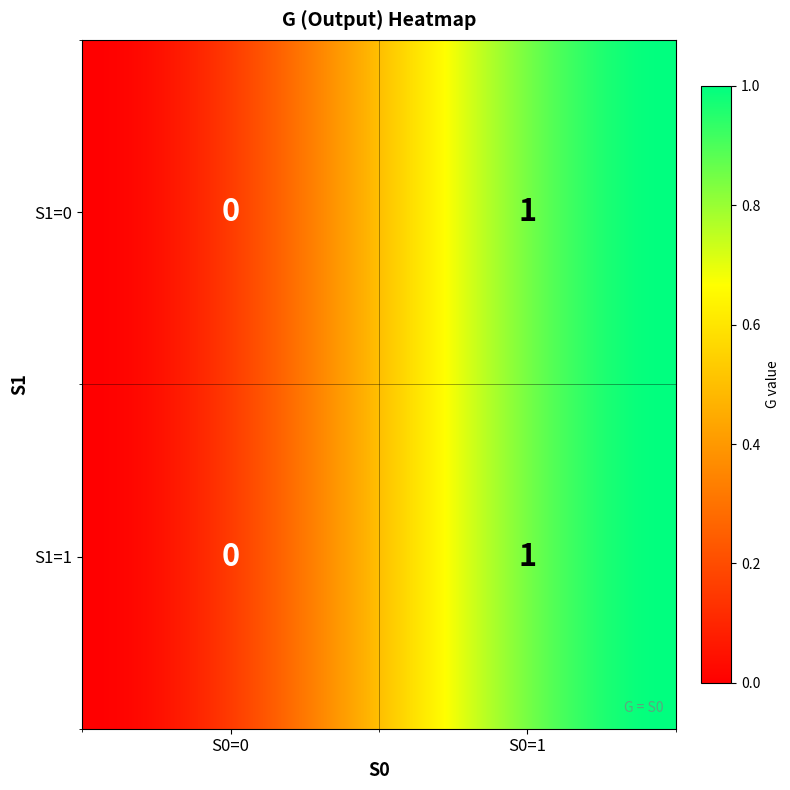

What is the greatest value displayed?

1